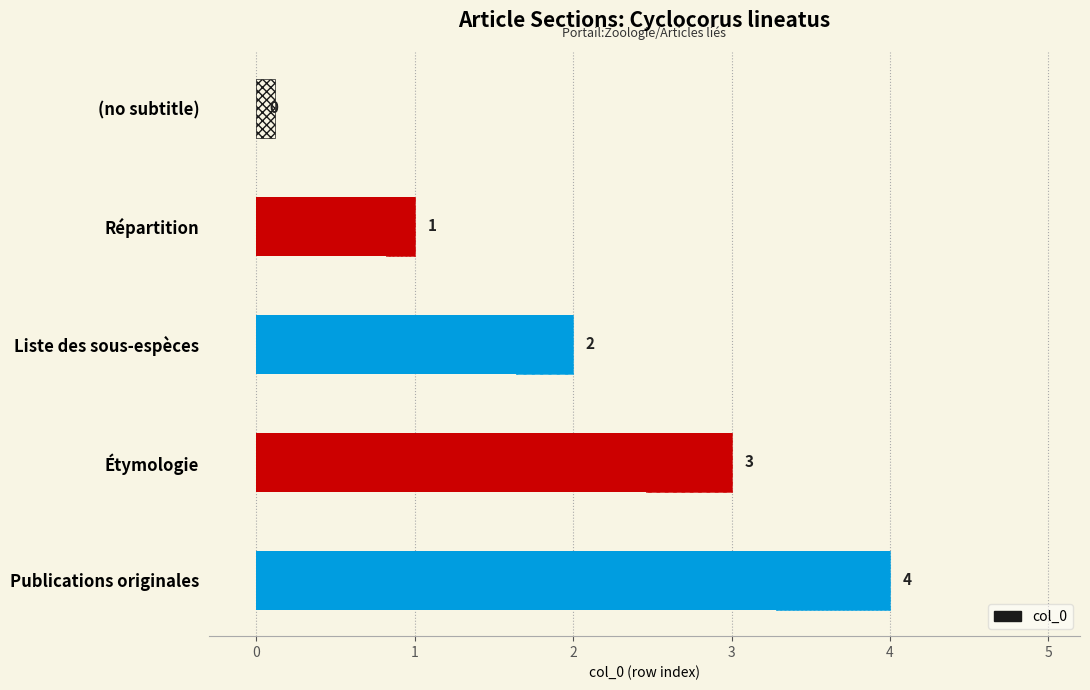

Is it true that the value at Publications originales is 2?

False